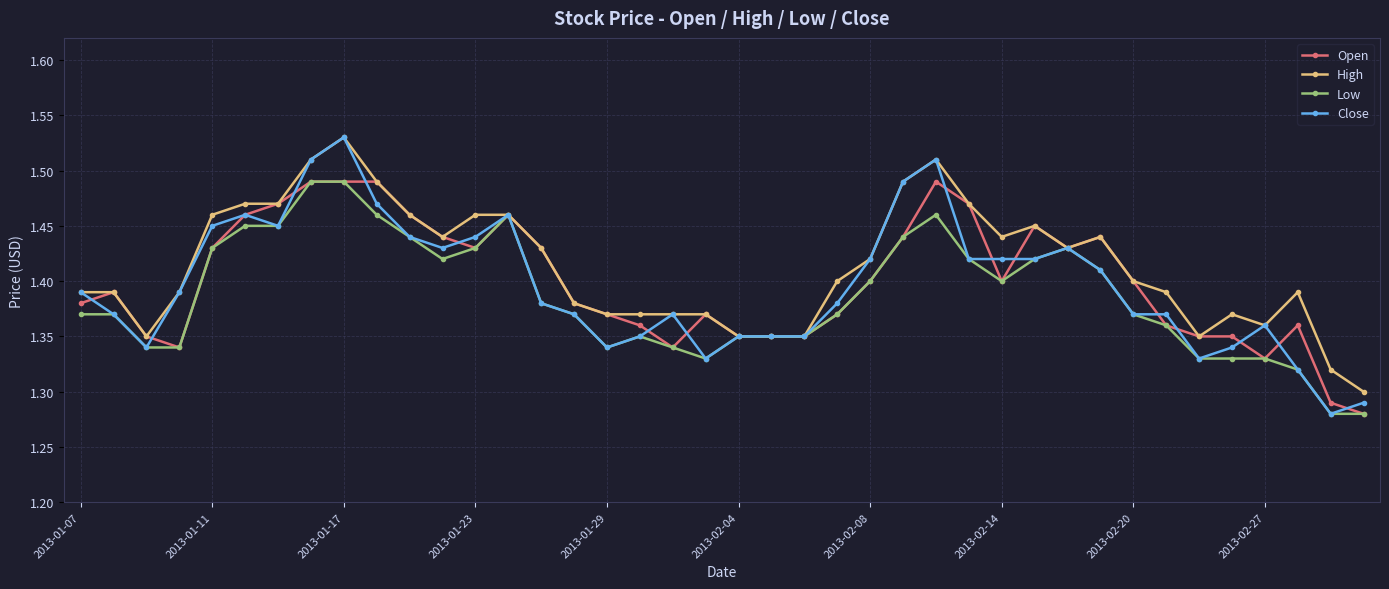

Which series has the widest spread of values?

Close